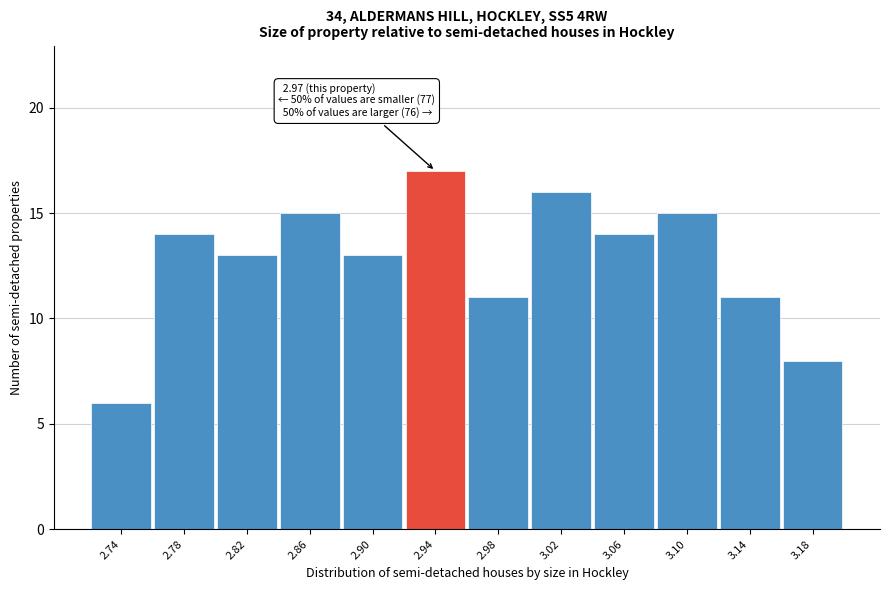

Reading left to right, what are all the values shown in this chart?

2.74=6	2.78=14	2.82=13	2.86=15	2.90=13	2.94=17	2.98=11	3.02=16	3.06=14	3.10=15	3.14=11	3.18=8